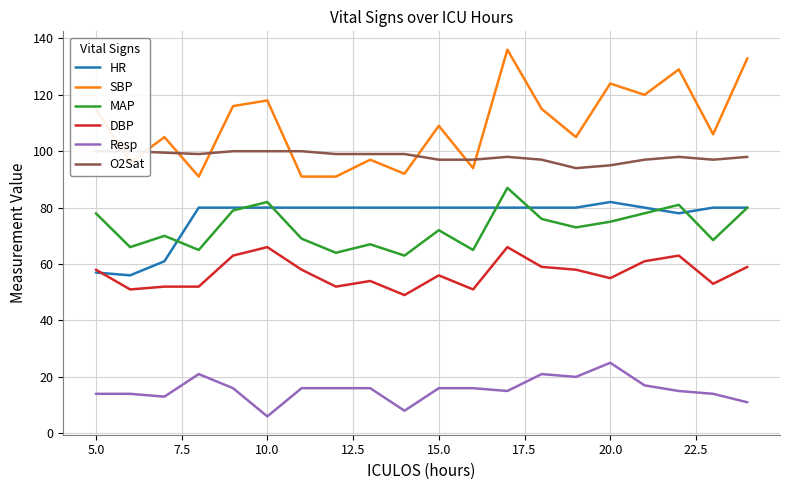

What is the approximate value of MAP at 20.0?

75.0